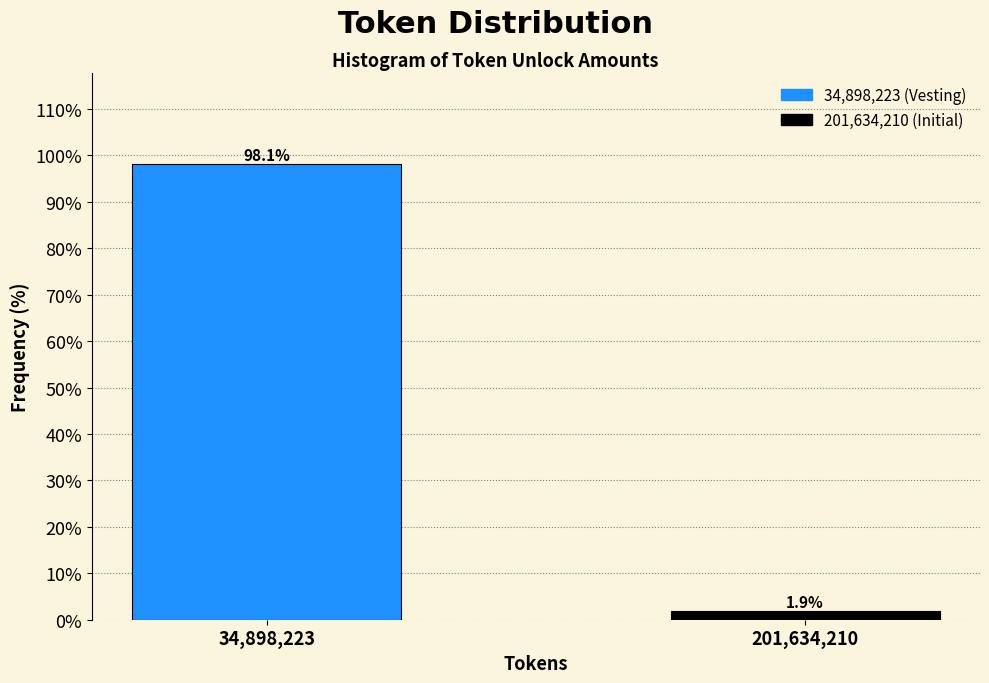

Reading left to right, transcribe all the data shown in this chart.

98.1	1.9